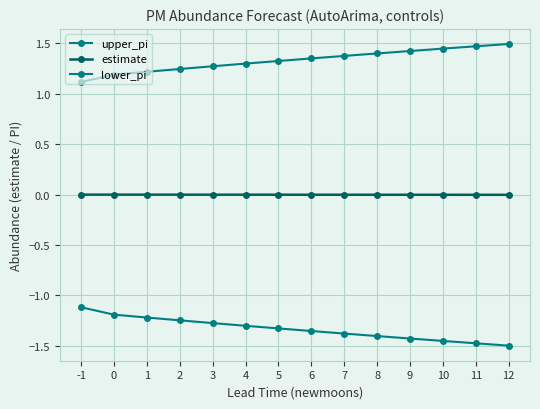

True or false: estimate and upper_pi intersect in this chart.

False